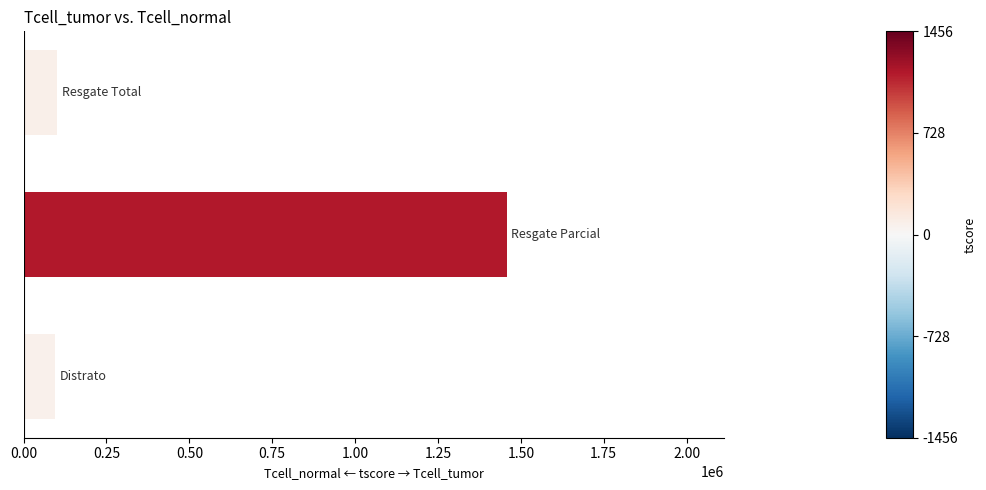

What is the difference between the maximum and minimum values?

1361104.9